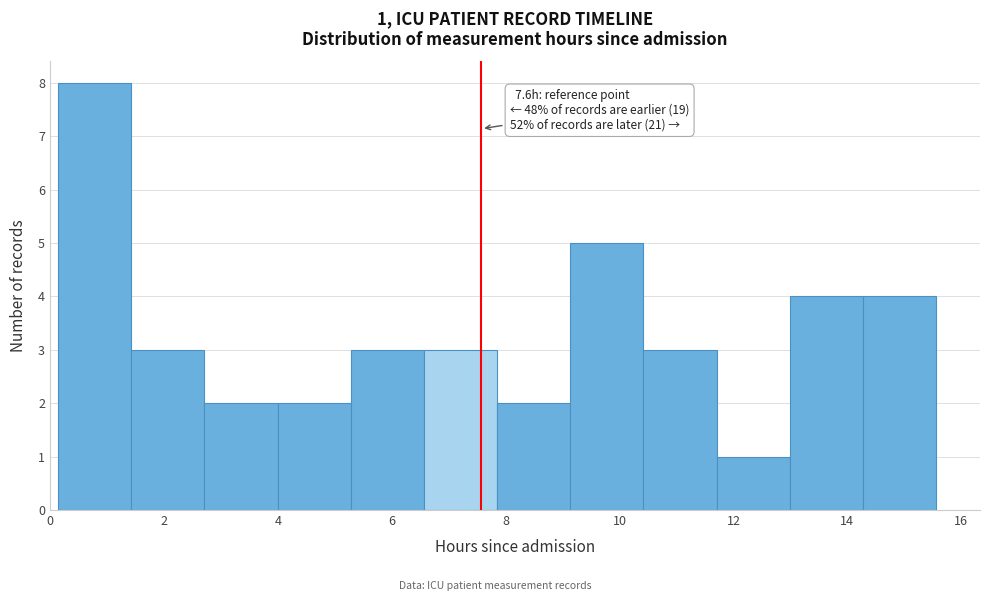

Over which range of the x-axis is the bar tallest?

0.2 to 1.4